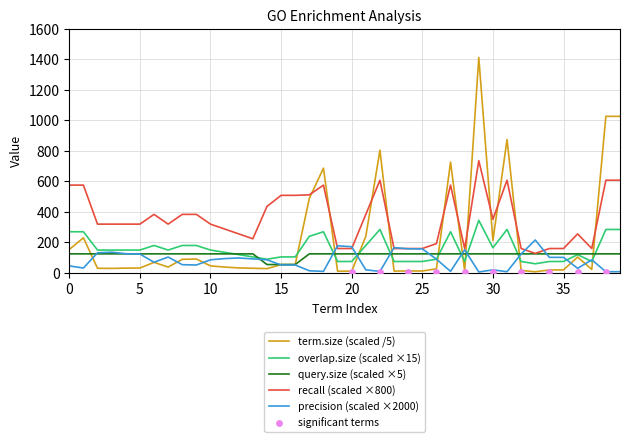

Which series contains the lowest Y value?

precision